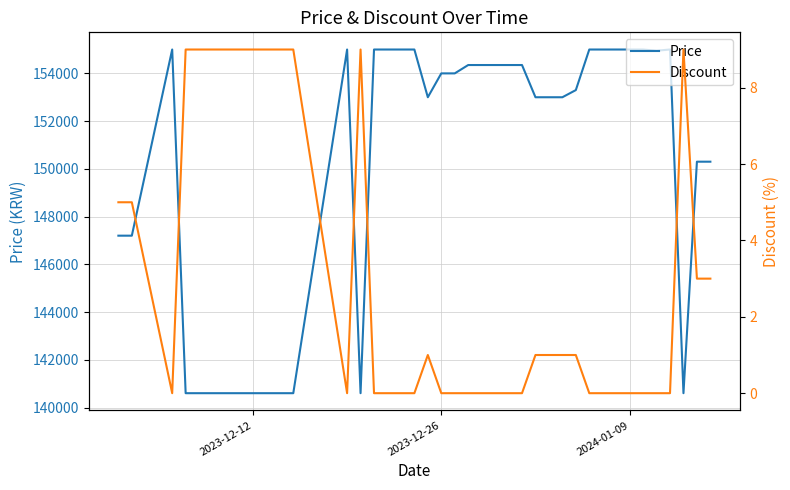

Count the number of categories in the chart.

40